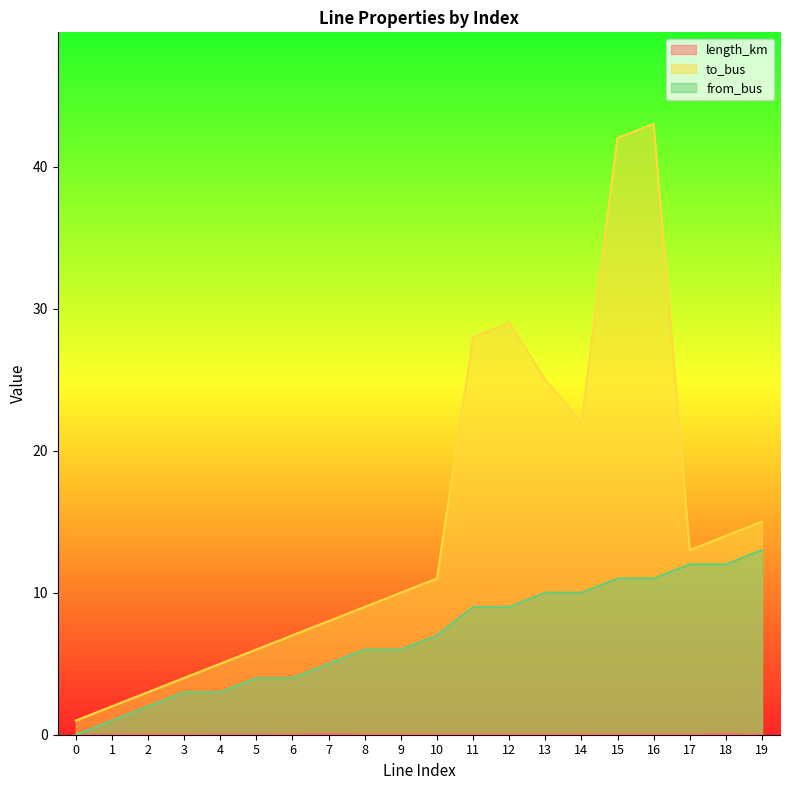

In to_bus, how many points are higher than both neighbors (excluding endpoints)?

2